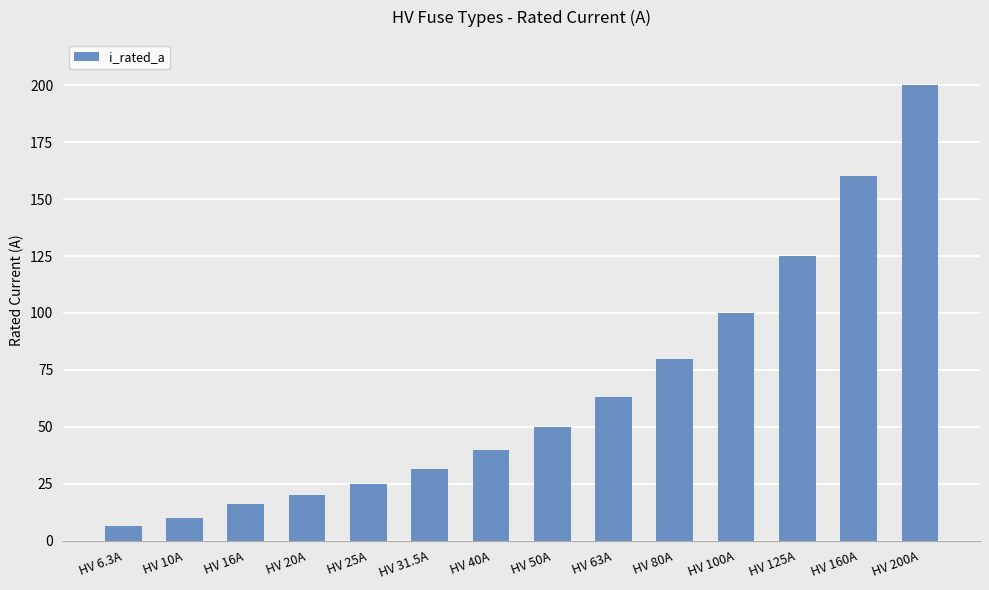

Which category has the highest value across all series?

HV 200A